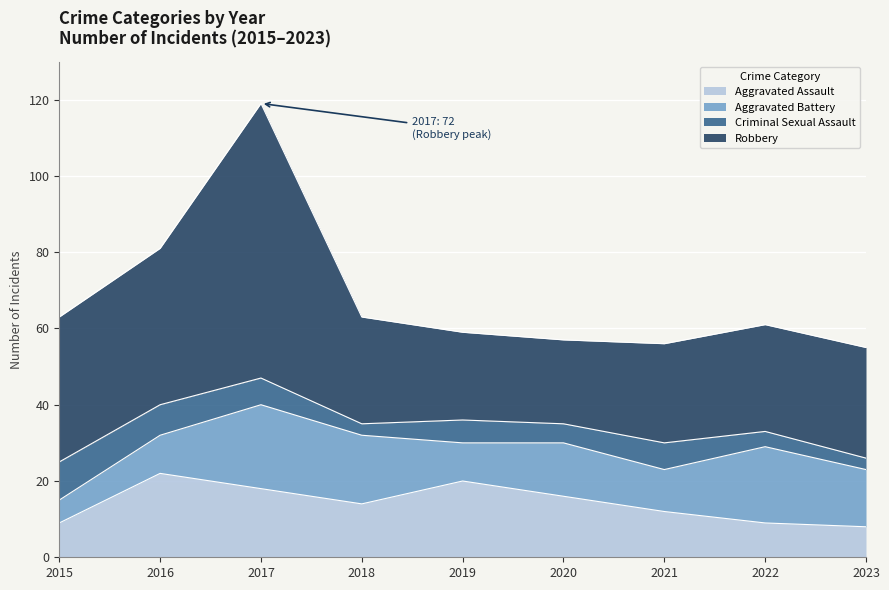

List the series in order of their peak value, highest first.

Robbery, Aggravated Assault, Aggravated Battery, Criminal Sexual Assault